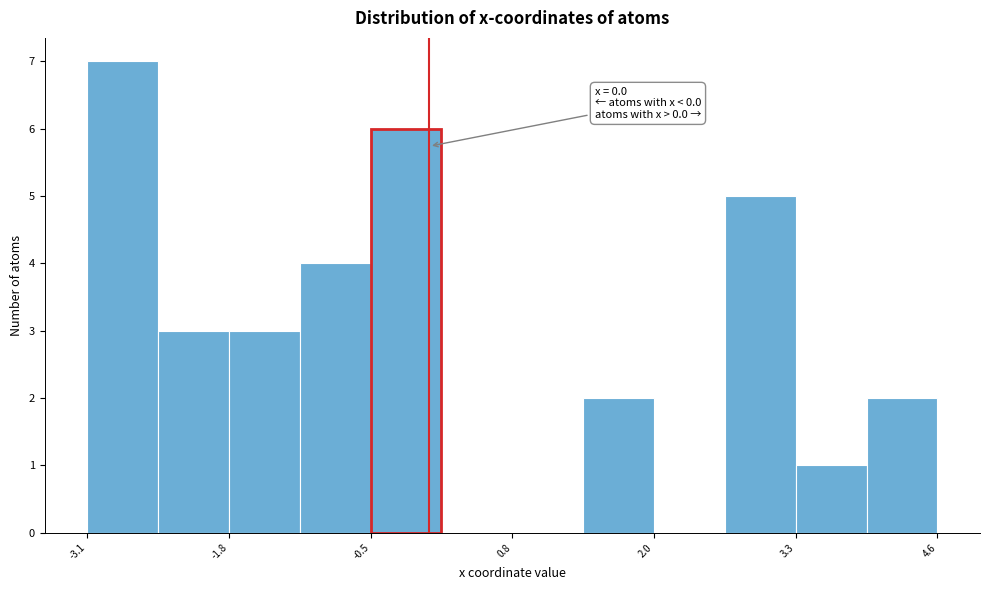

Read against the x-axis, roughly where is the centre of the tallest bar?

-2.8